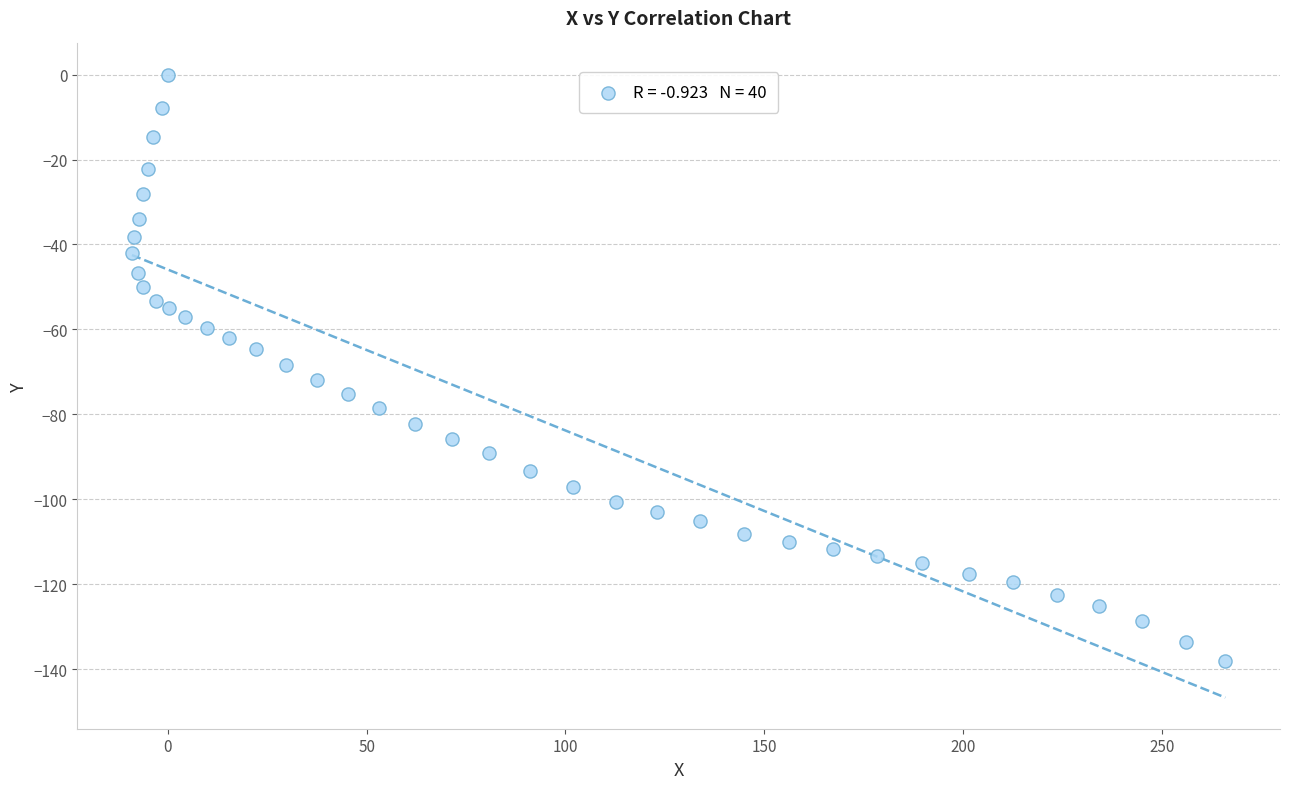

What is the range of X values (max minus min)?

274.9